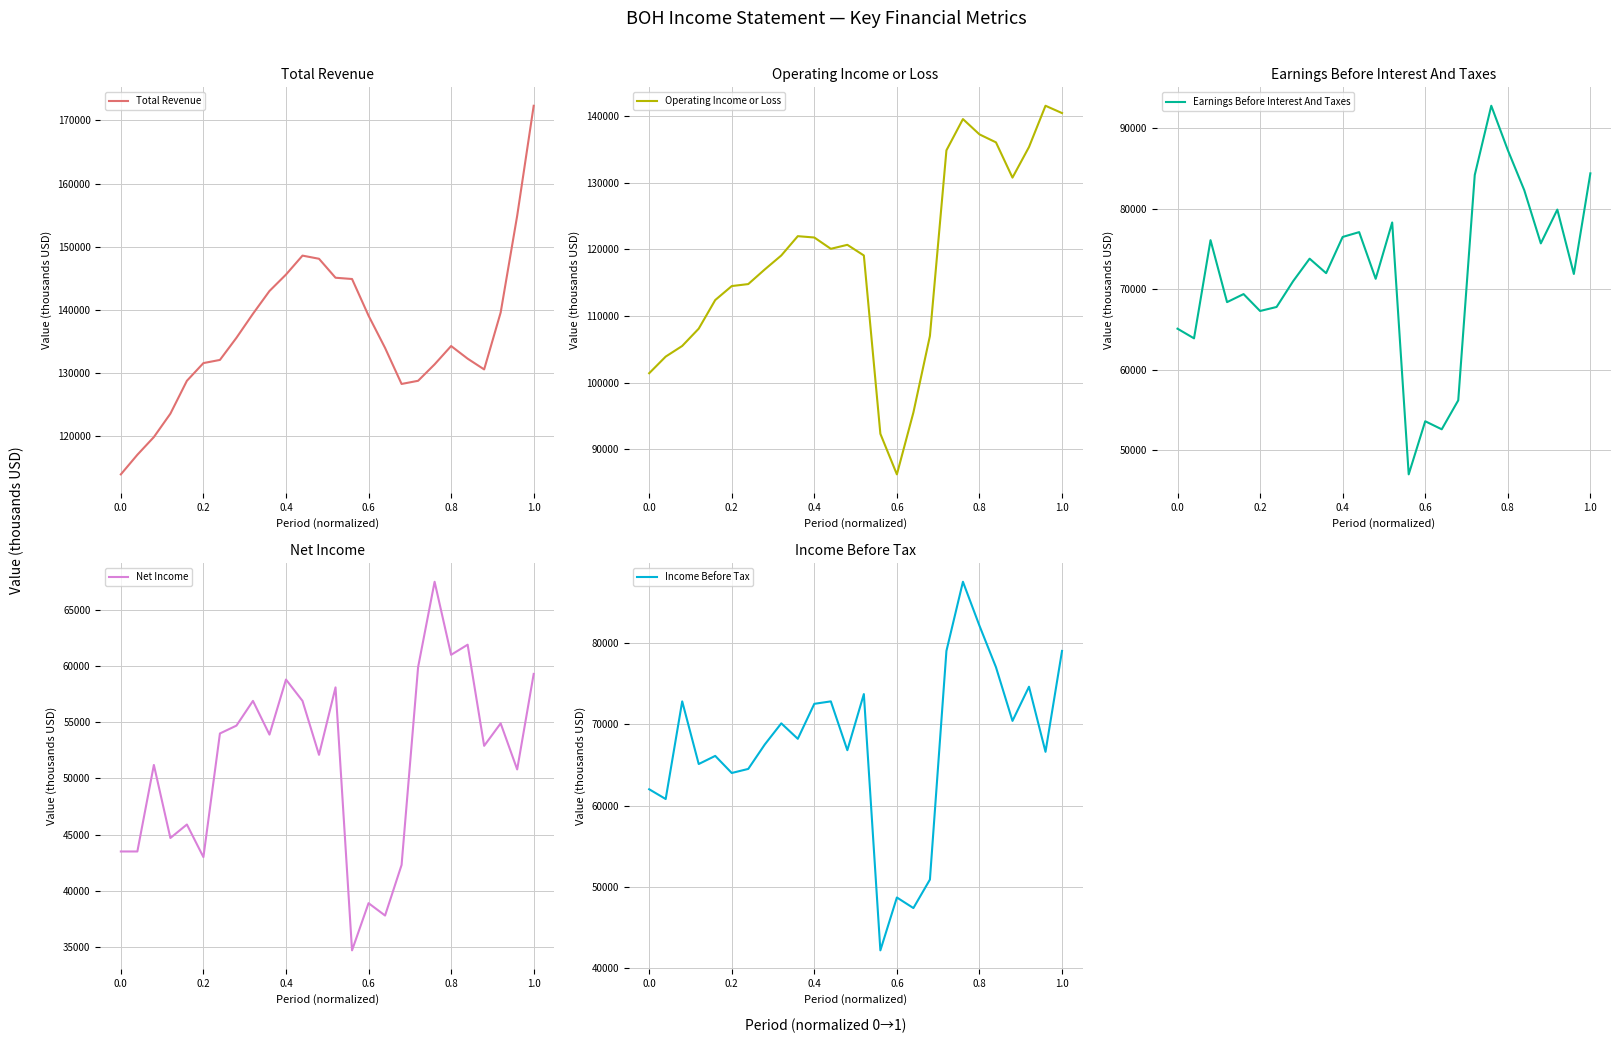

What are all the series names shown in the legend?

Total Revenue, Operating Income or Loss, Earnings Before Interest And Taxes, Net Income, Income Before Tax